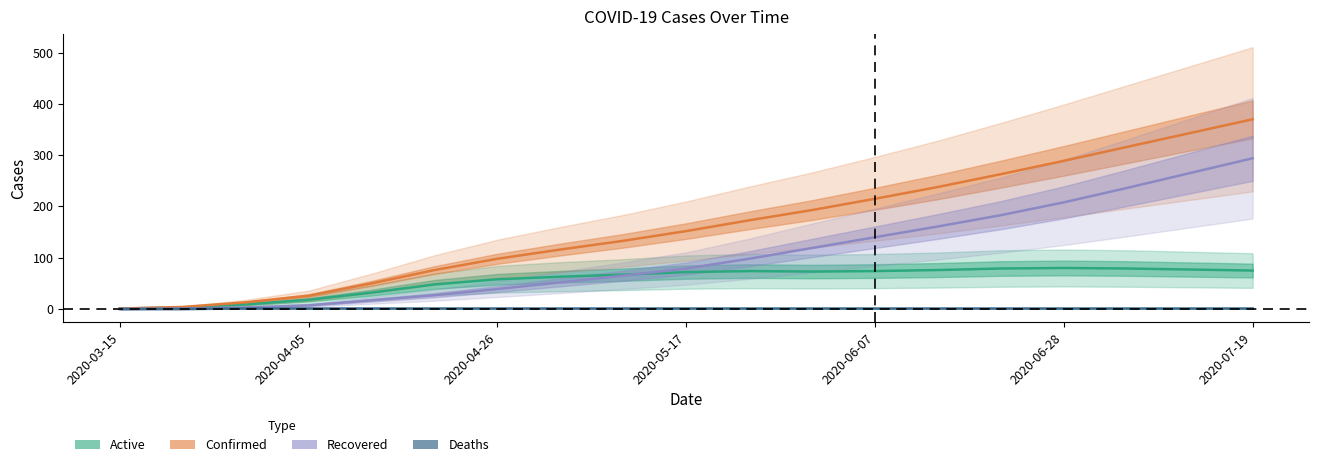

At how many categories does at least one series exceed 81?

13